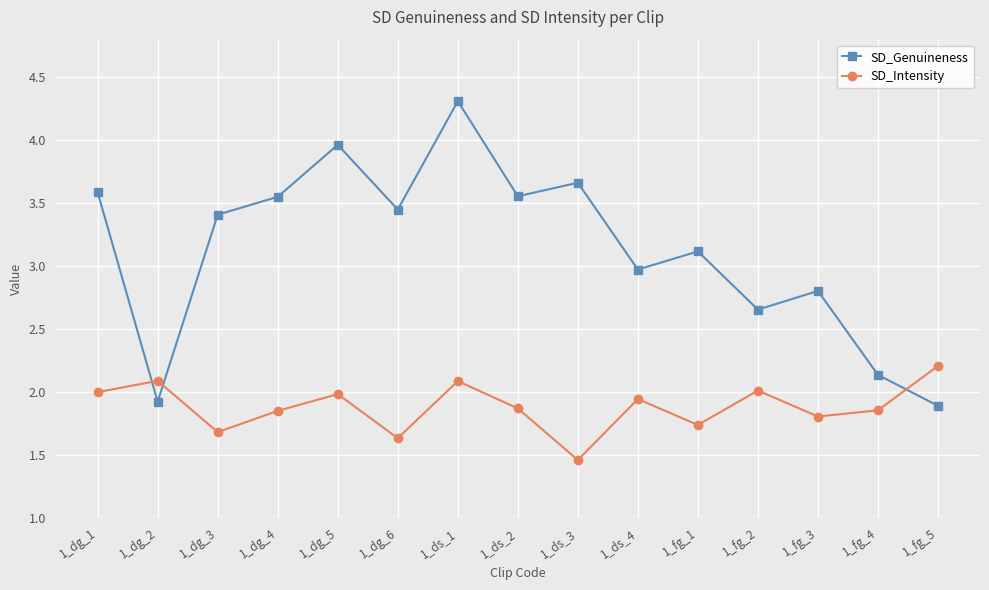

What is the difference between the highest and lowest values at 1_dg_2?

0.2